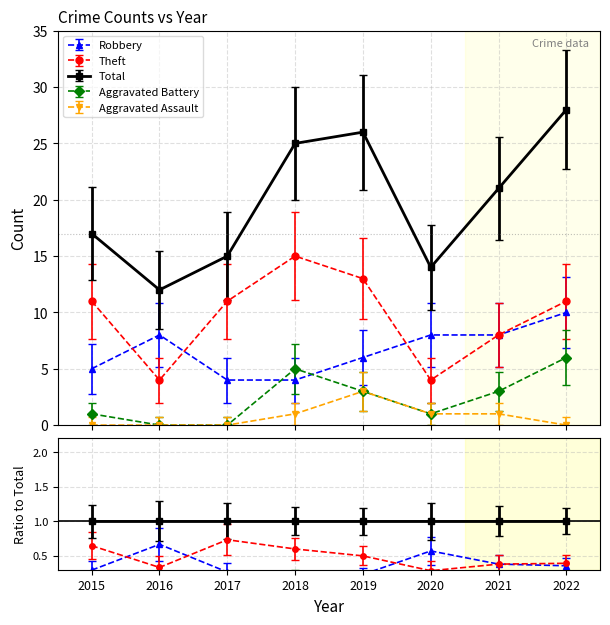

Rank the series at 2021 from lowest to highest value.

Aggravated Assault, Aggravated Battery, Robbery, Theft, Total